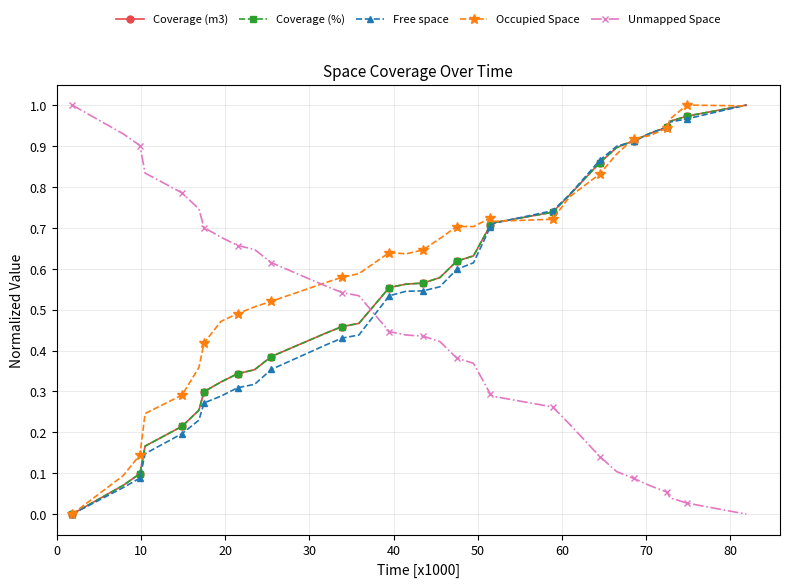

How many intersections are there between Unmapped Space and Coverage (%)?

1